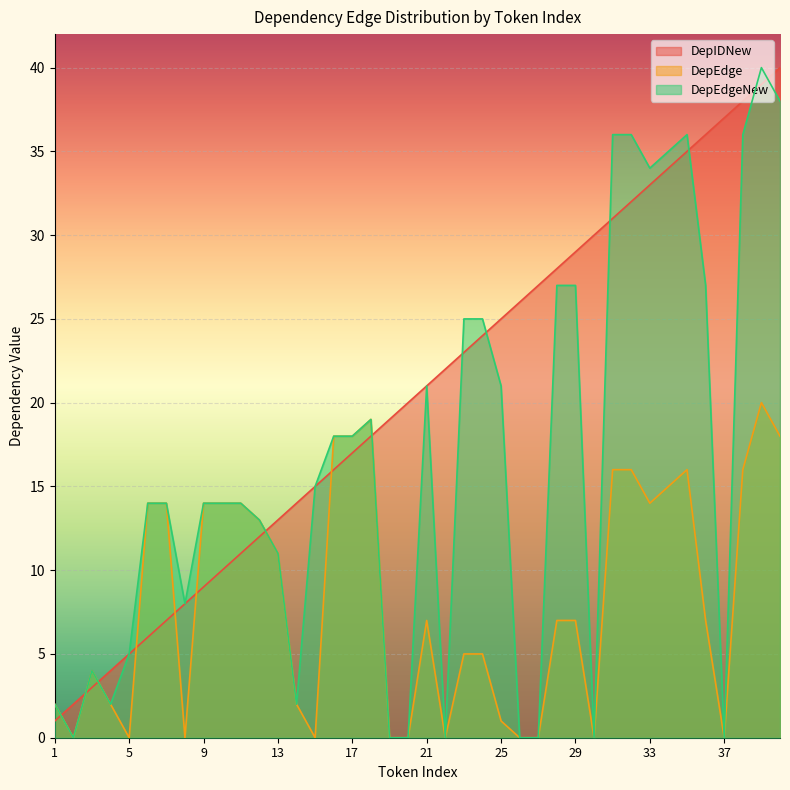

The value of DepIDNew at 12 is 21. True or false?

False